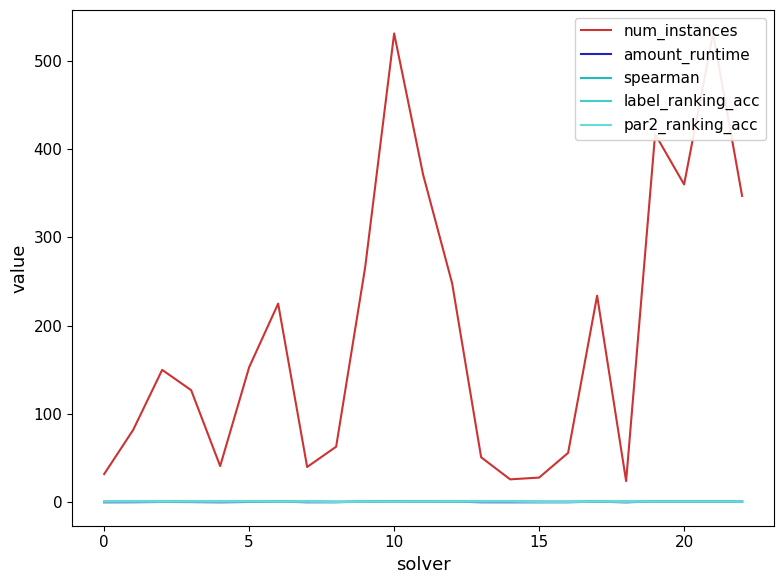

At how many categories does at least one series exceed 138?

12